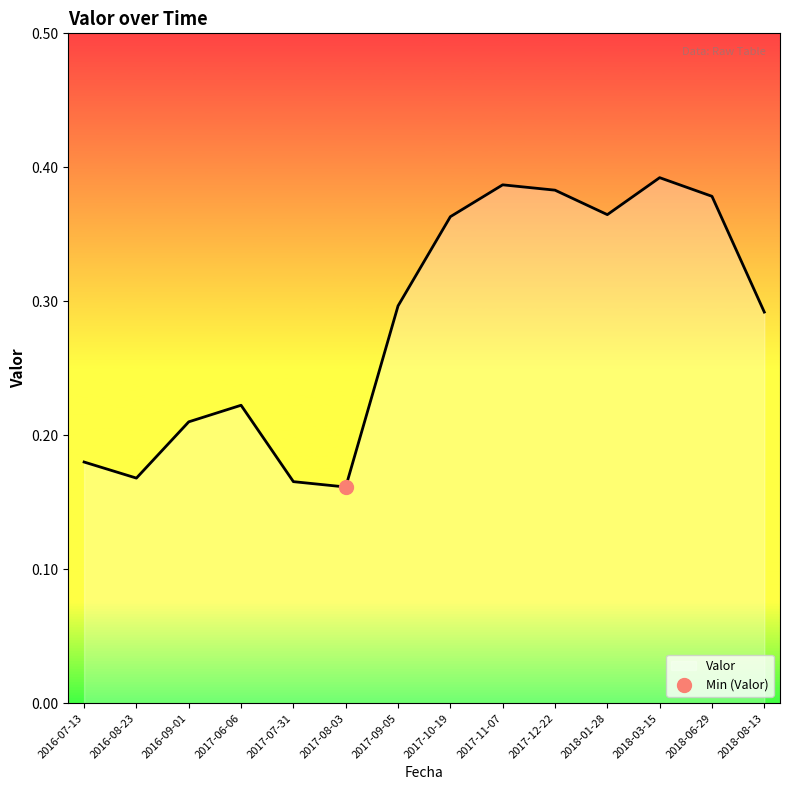

What is the difference between the maximum and minimum values?

0.2